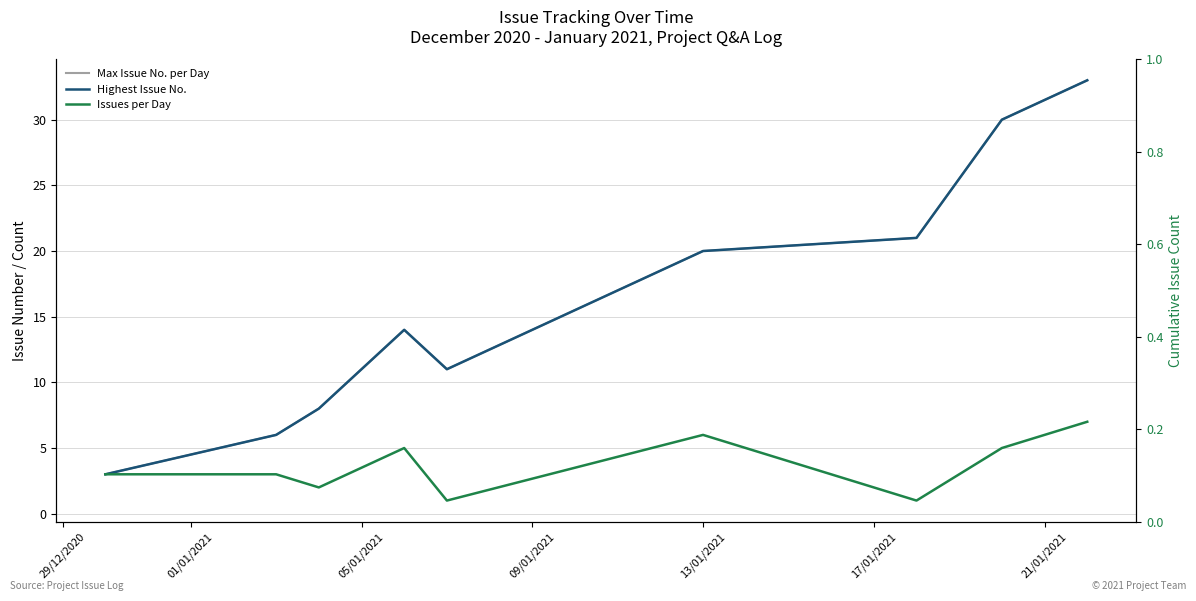

True or false: Max Issue No. per Day and Highest Issue No. cross at least once.

False